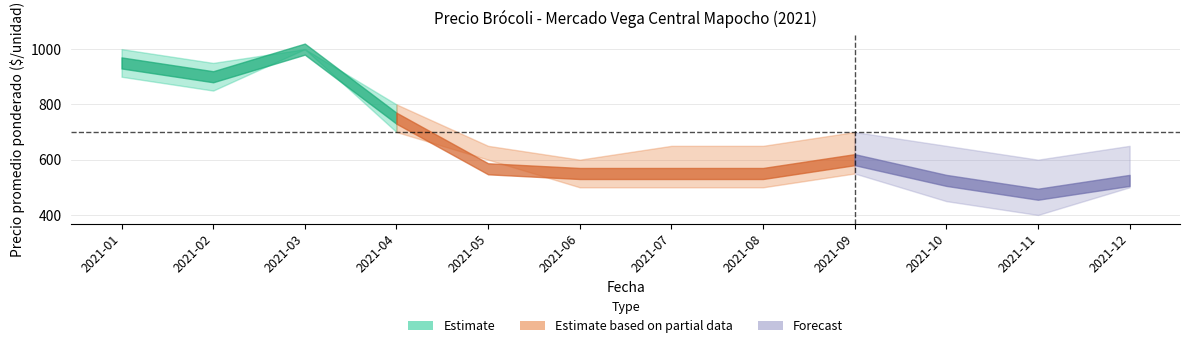

At how many categories does at least one series exceed 673?

5